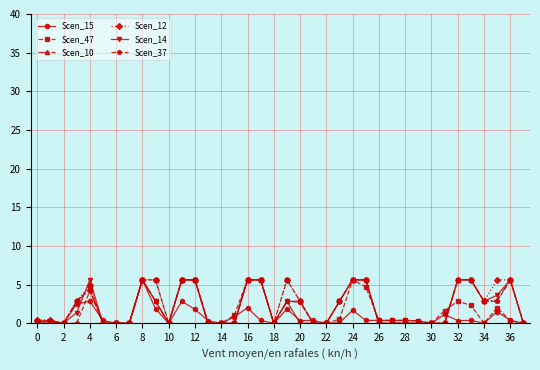

What is the value of the Scen_15 point at the 16th from the left?

0.8